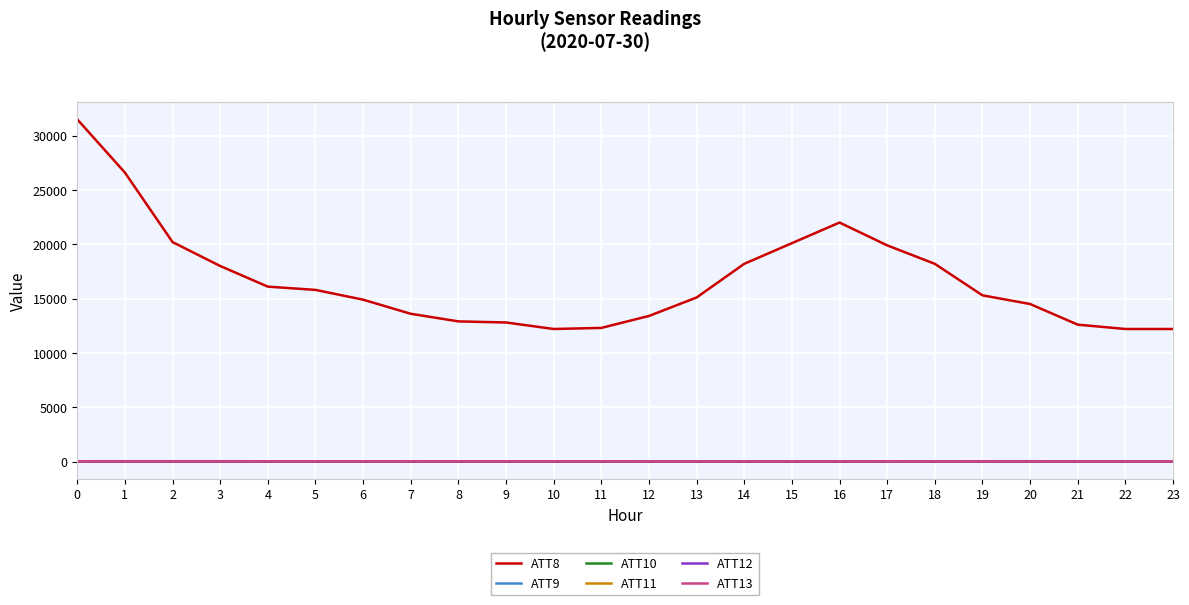

True or false: ATT8 and ATT10 intersect in this chart.

False